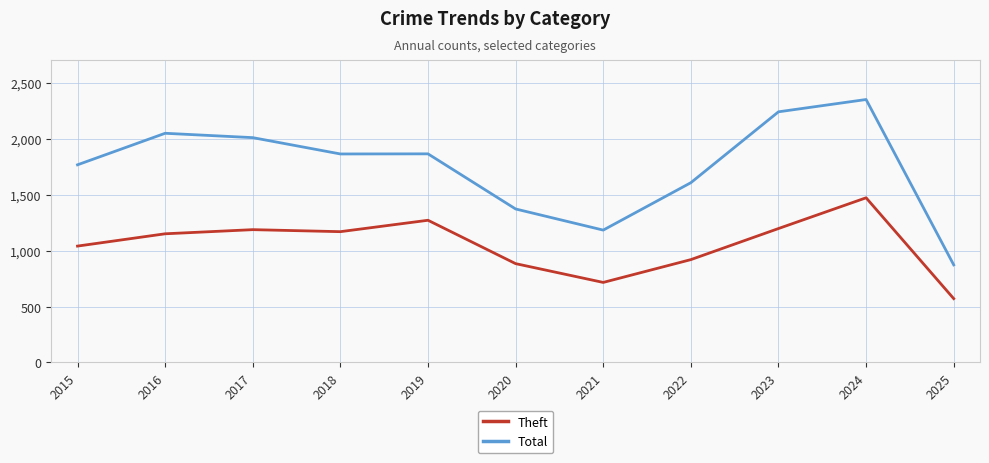

Does the chart have visible grid lines?

Yes